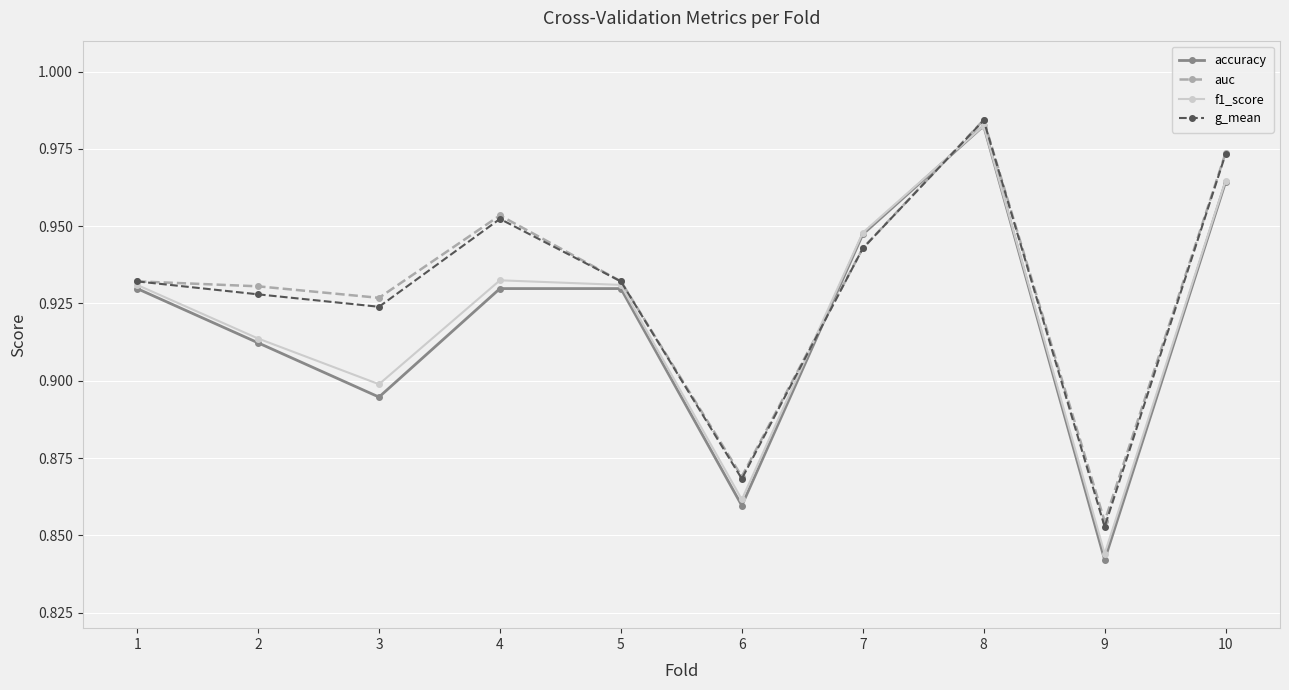

What is the difference between the maximum and minimum values in the accuracy series?

0.1